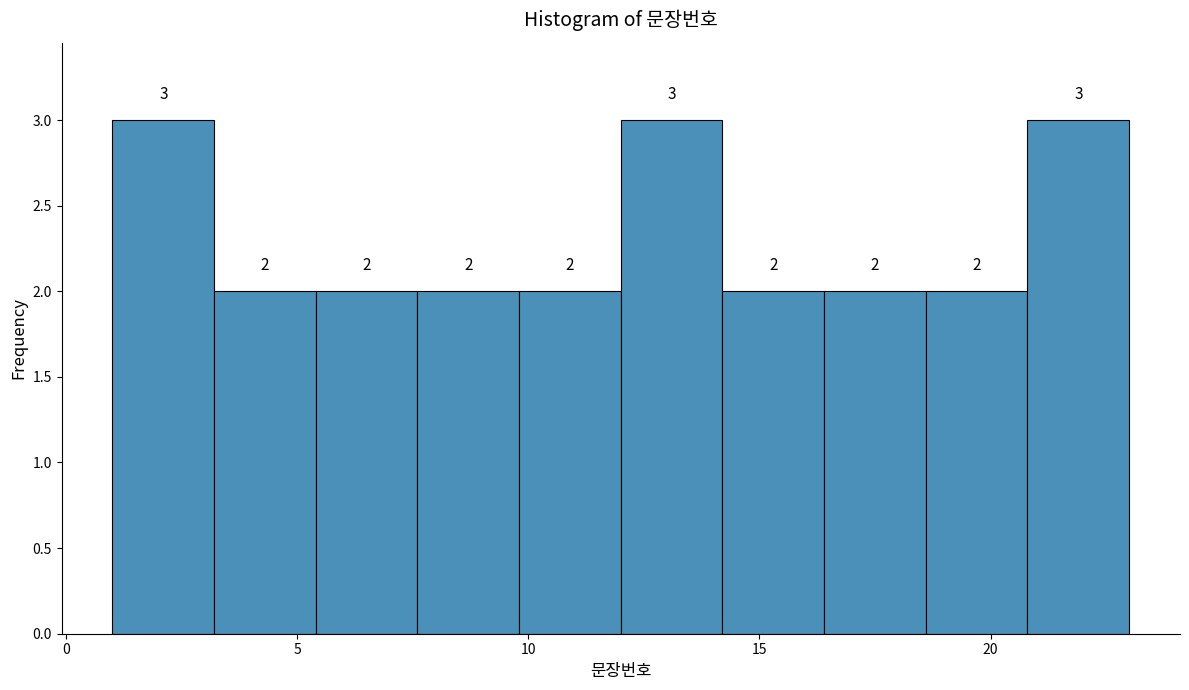

Reading left to right, transcribe this chart: for each bar, give the range it covers on the x-axis and its height. The bar edges are not printed on the chart, so give them approximately, as read against the axis.

1.0 to 3.2: 3
3.2 to 5.4: 2
5.4 to 7.6: 2
7.6 to 9.8: 2
9.8 to 12.0: 2
12.0 to 14.2: 3
14.2 to 16.4: 2
16.4 to 18.6: 2
18.6 to 20.8: 2
20.8 to 23.0: 3